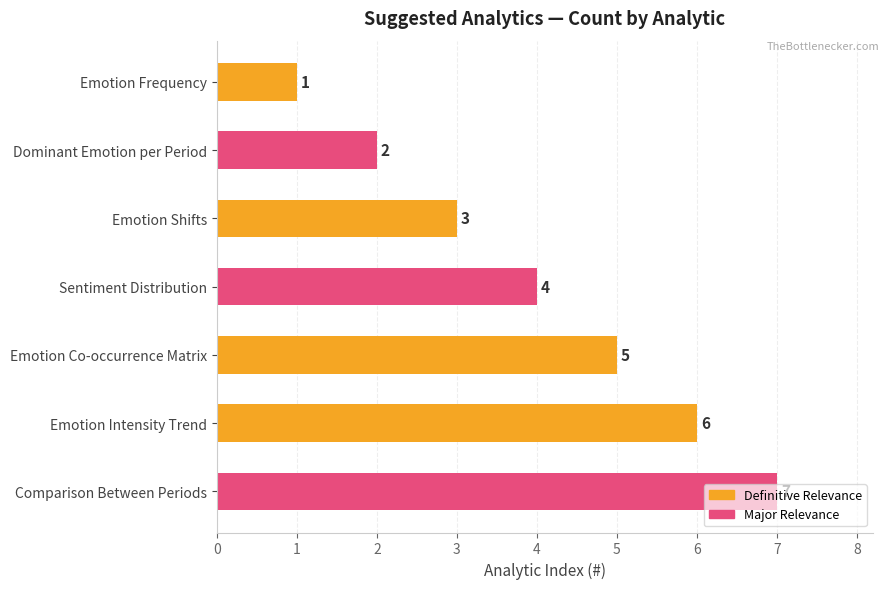

What is the greatest value displayed?

7